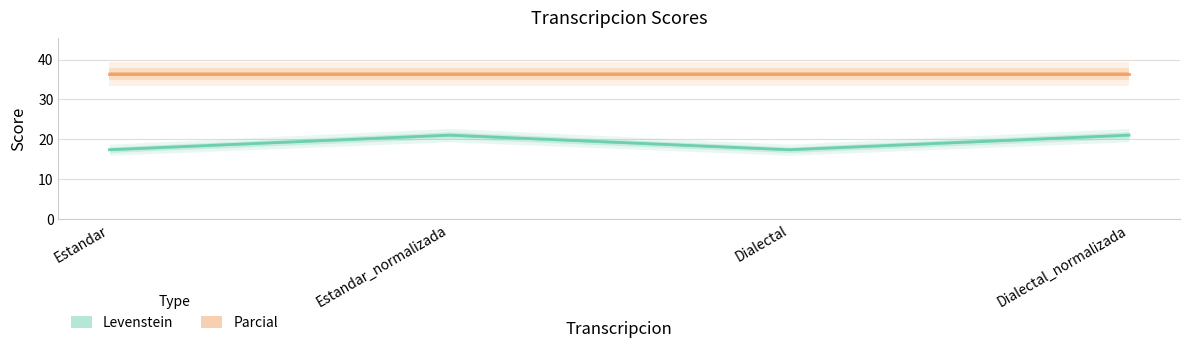

How many data points are less than 21?

2